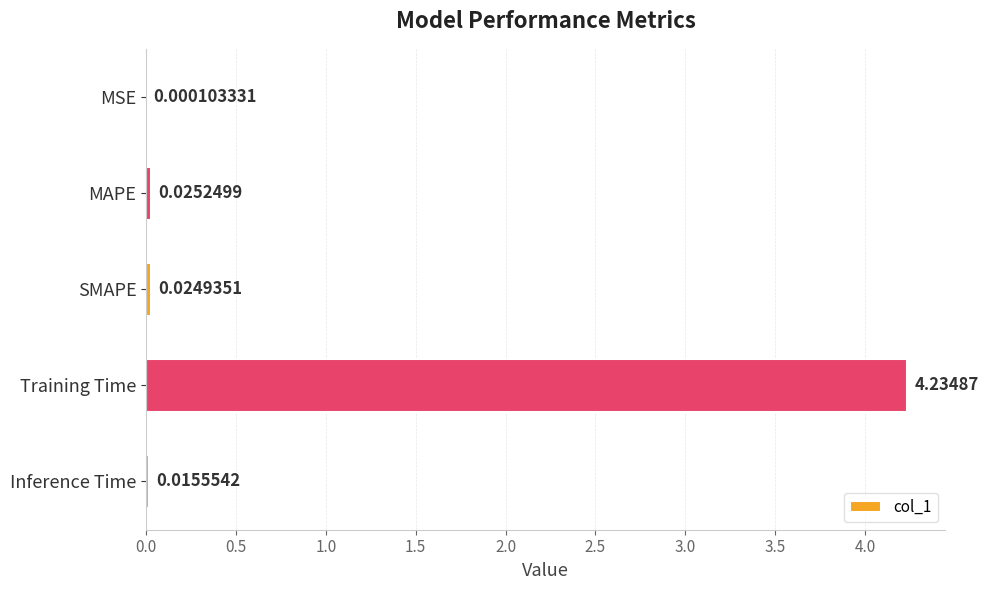

What is the change in value from MAPE to Training Time?

+4.2